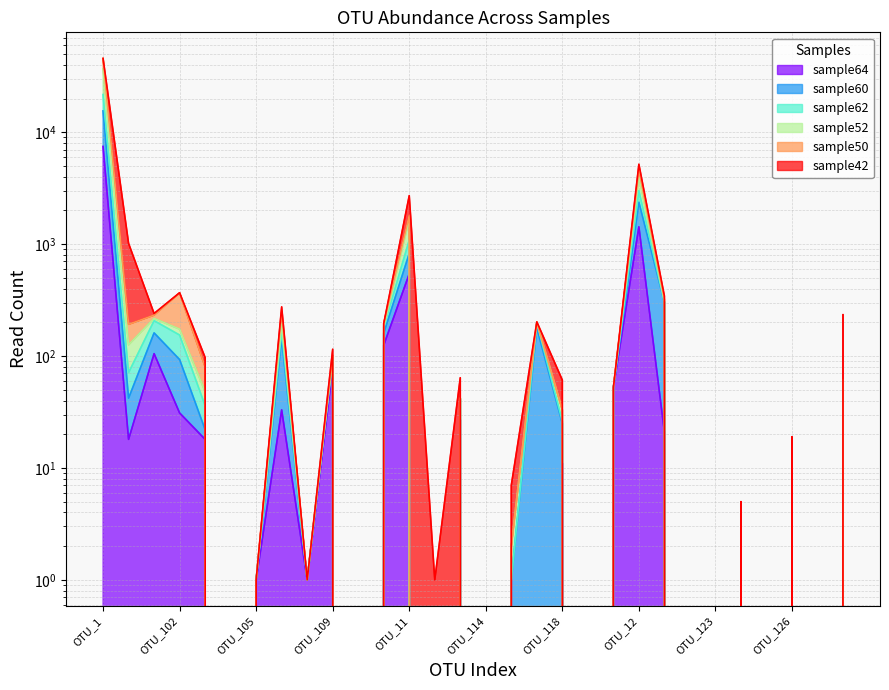

What is the label of the 5th point from the right?

OTU_124